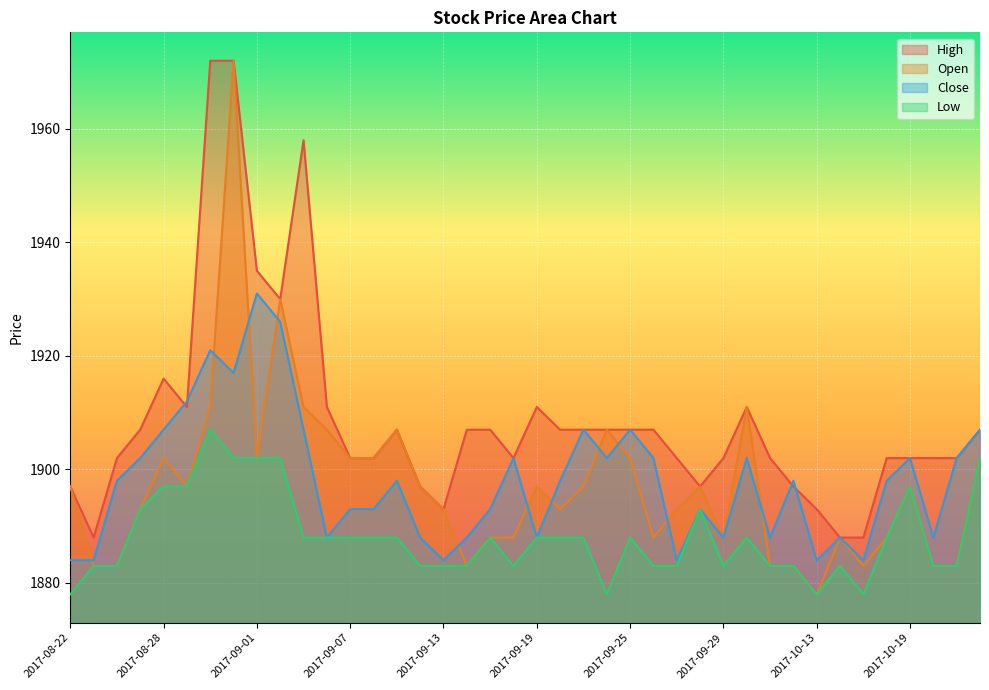

In High, how many points are lower than both neighbors (excluding endpoints)?

6